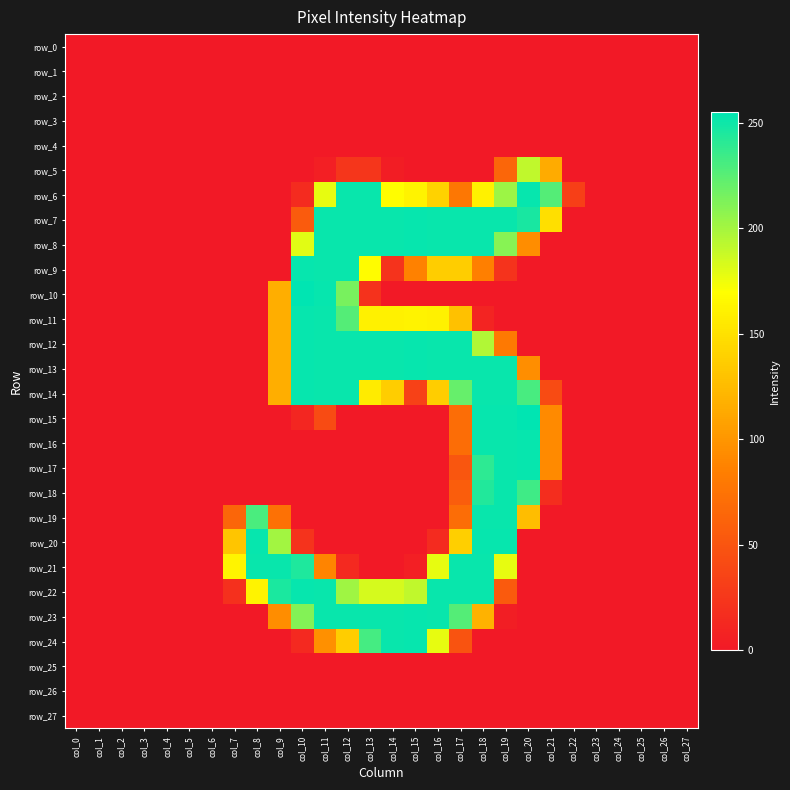

At how many categories does at least one series exceed 160?

15